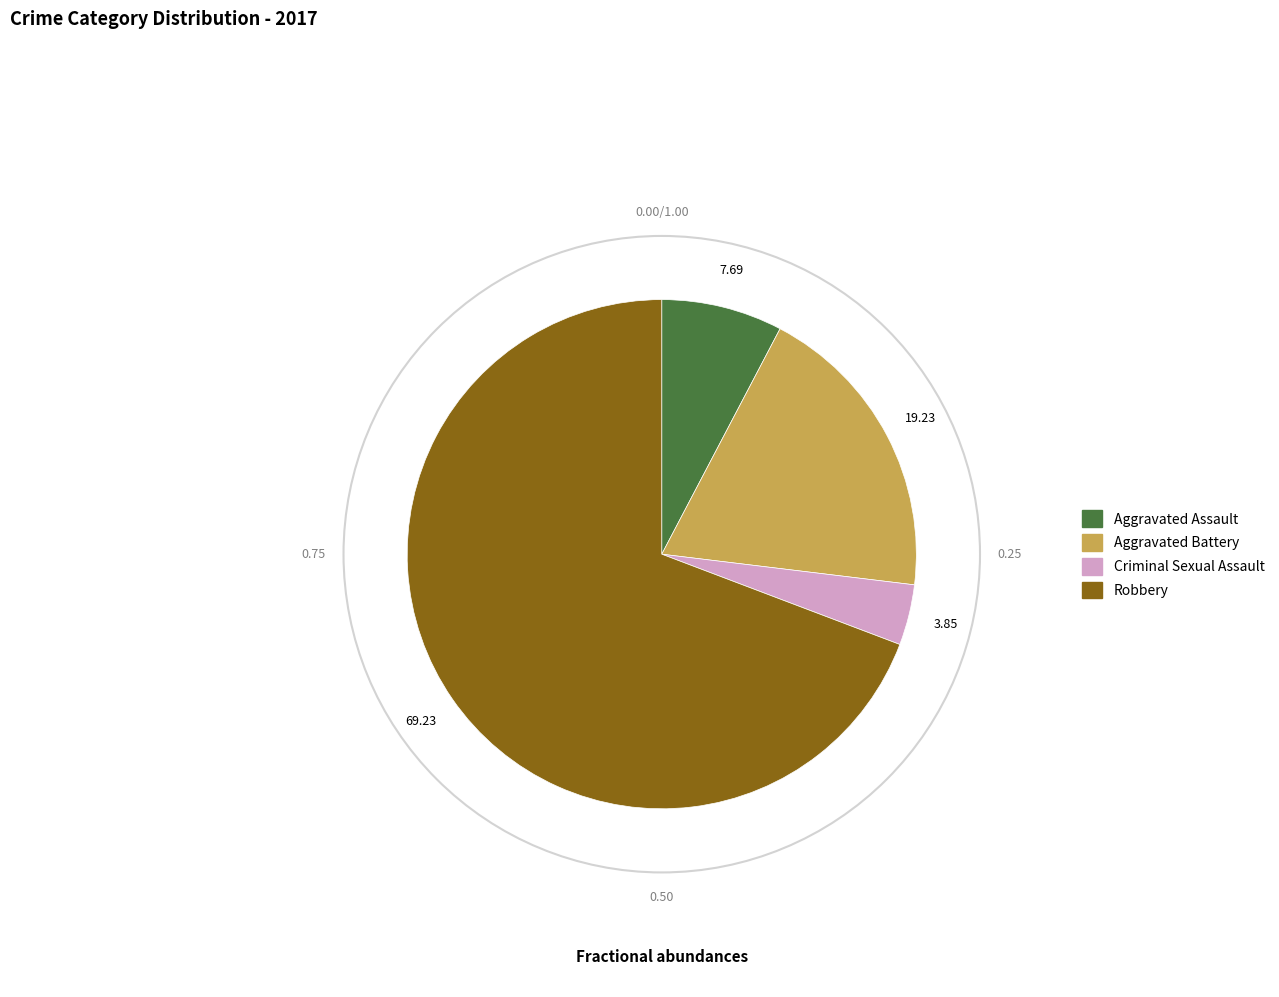

Between Criminal Sexual Assault and Aggravated Battery, which is larger?

Aggravated Battery